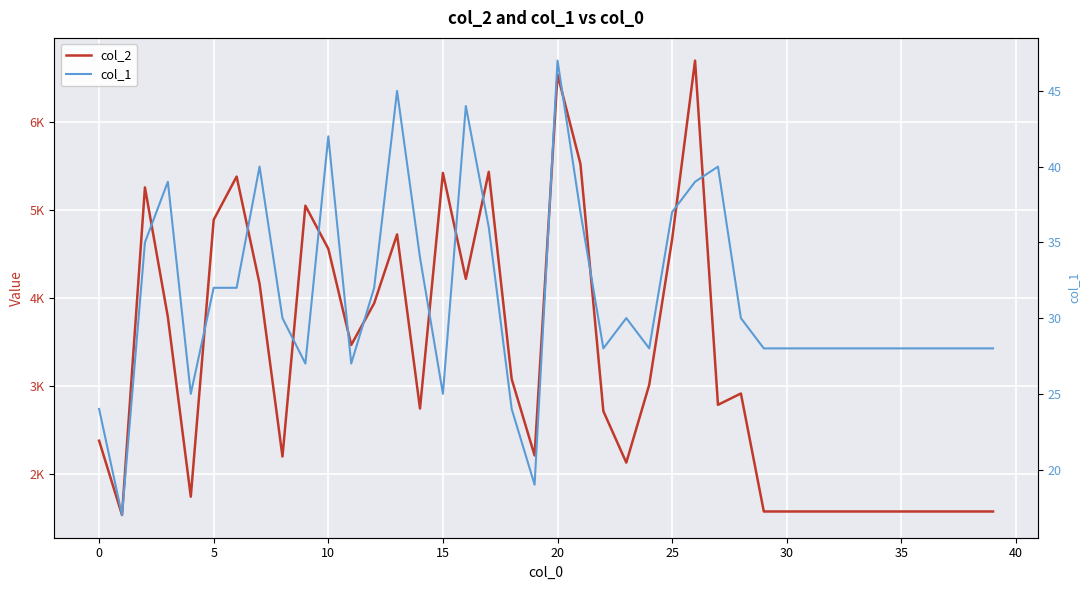

What is the sum of all col_2 values?

130288